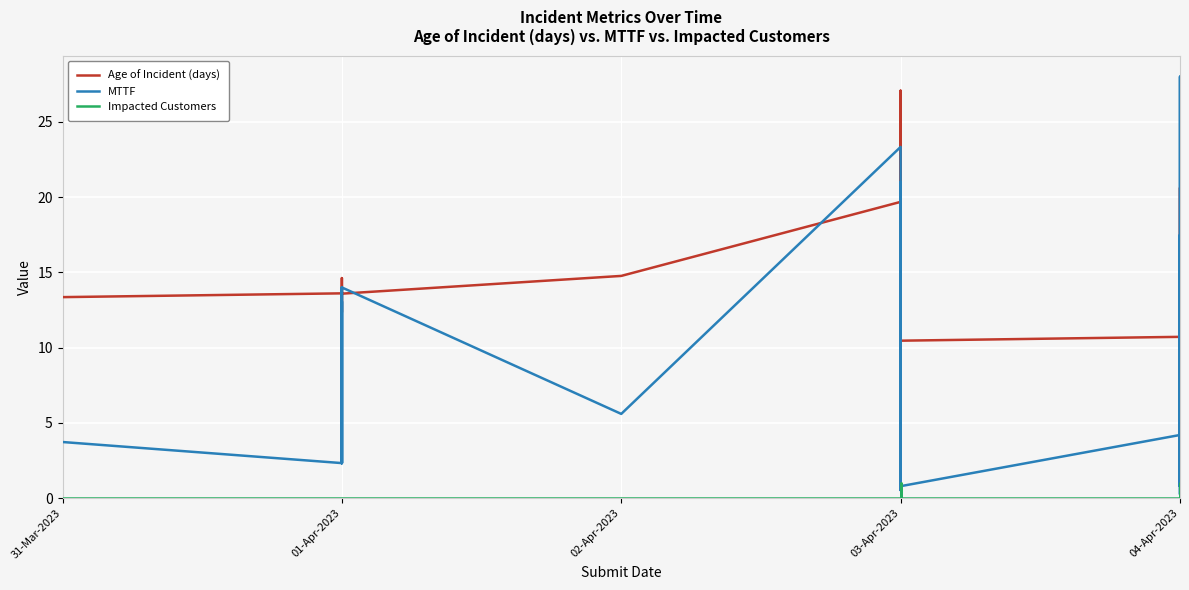

How many data points in MTTF are above 4?

20